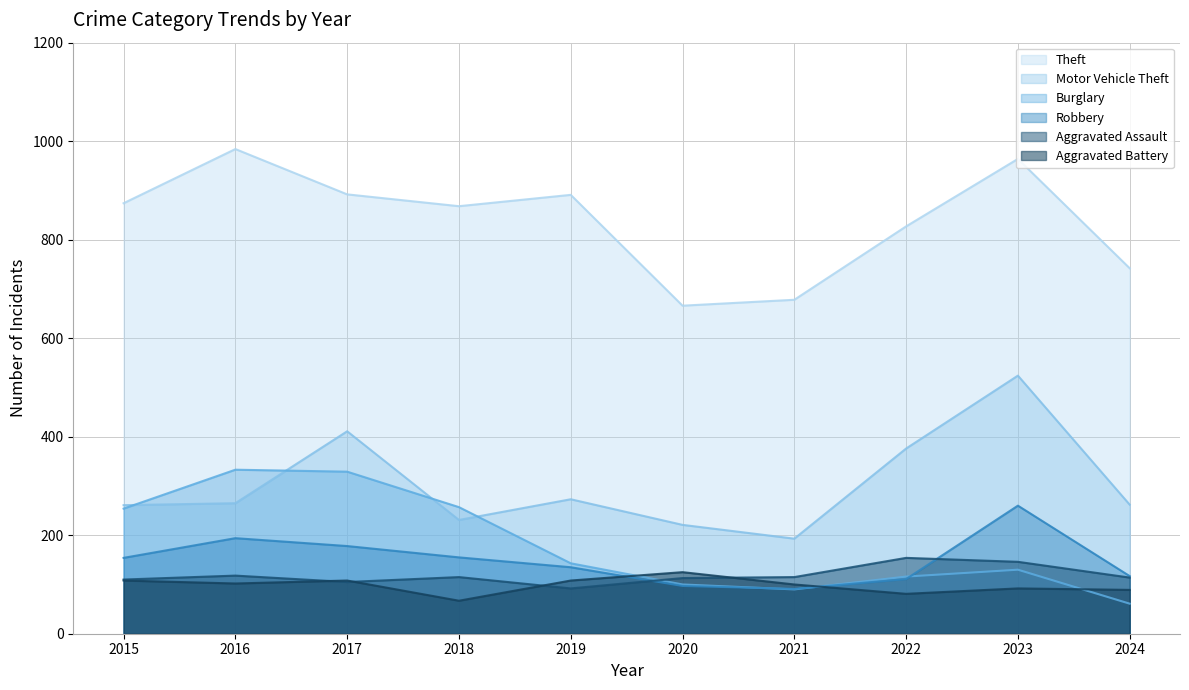

What is the maximum value for Aggravated Battery?

125